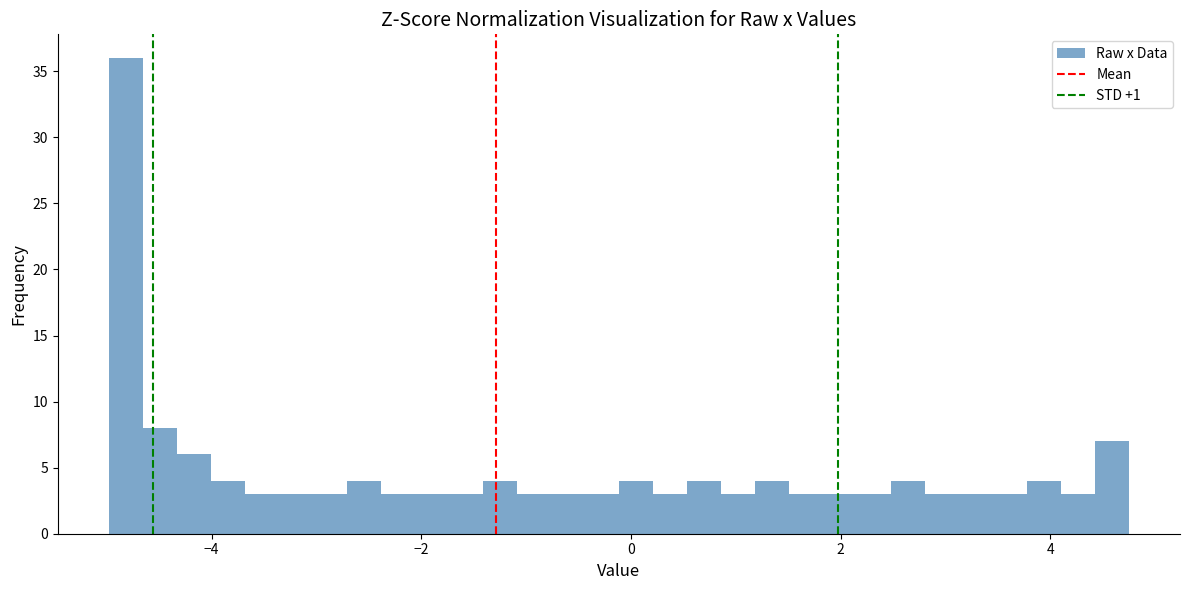

Around what value on the x-axis is the tallest bar? Give the approximate position of its centre, as read against the axis.

-4.8